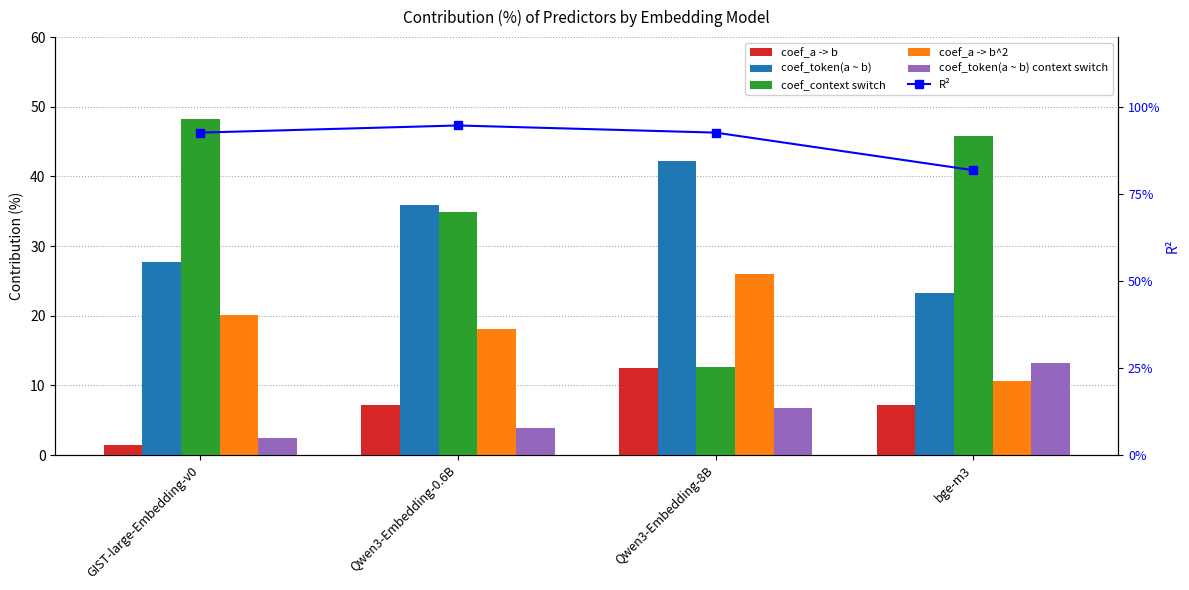

What is the lowest value of the coef_a -> b series?

1.4